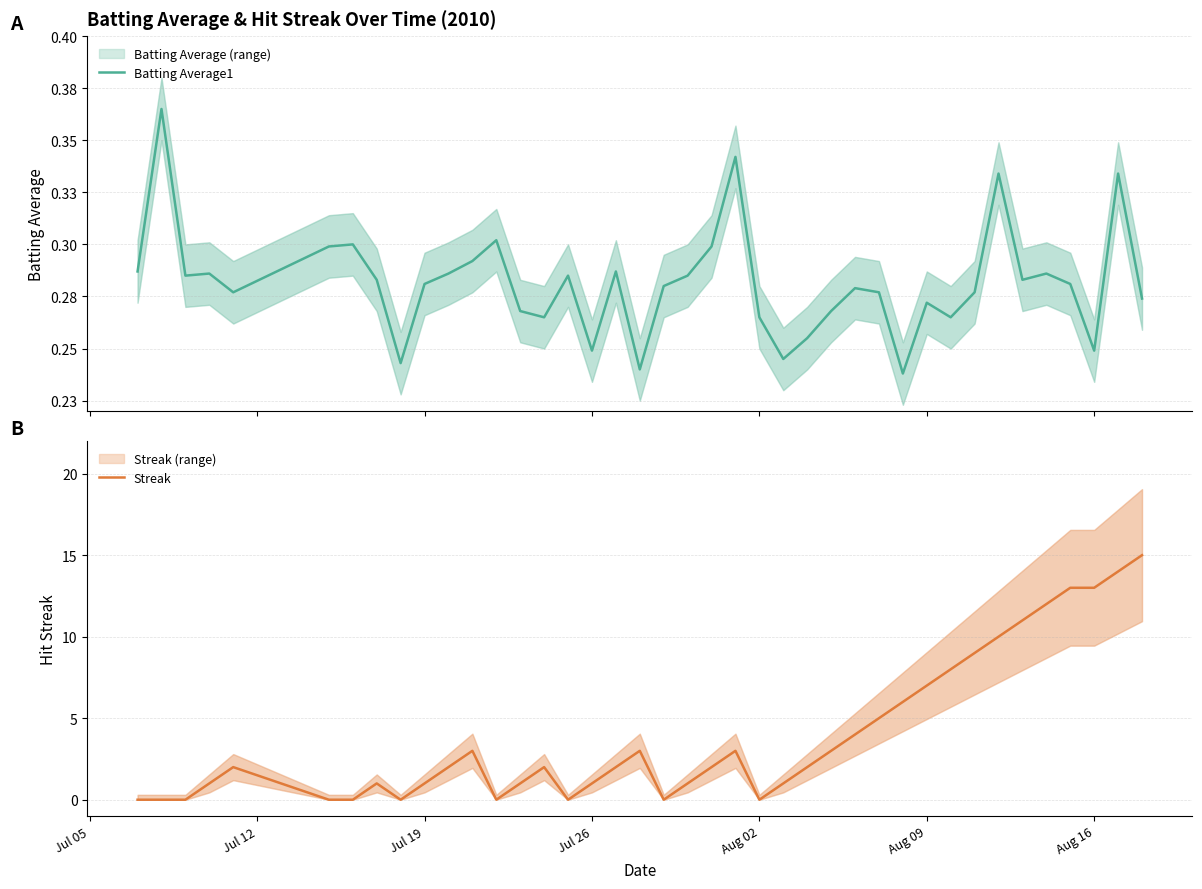

What is the maximum value for Streak?

15